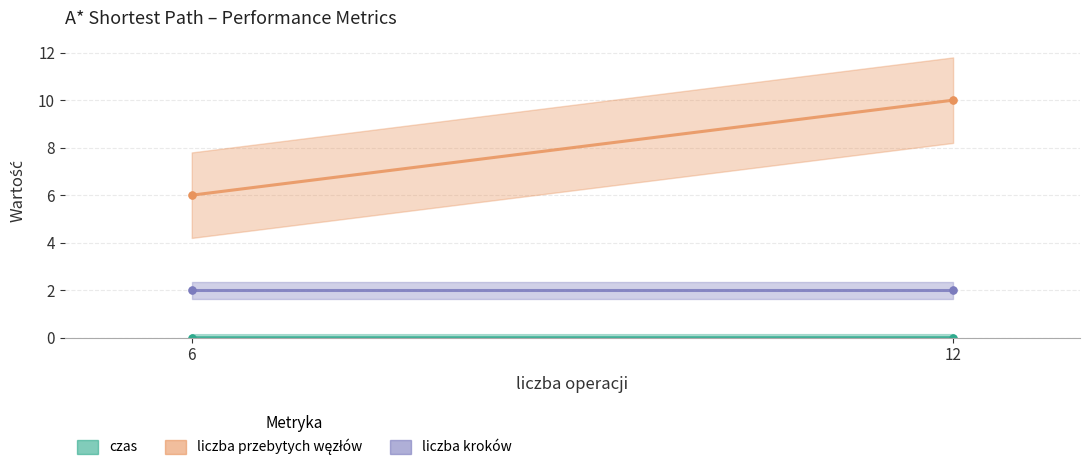

What is the sum of the liczba przebytych węzłów values at 12 and 6?

16.0